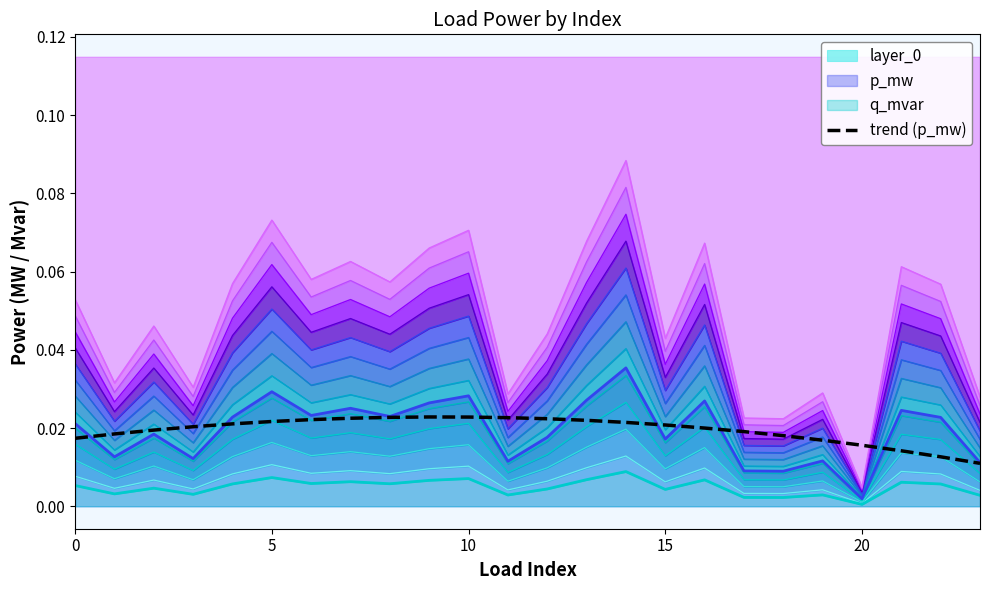

Is it true that the value at 8 is 0.0?

True